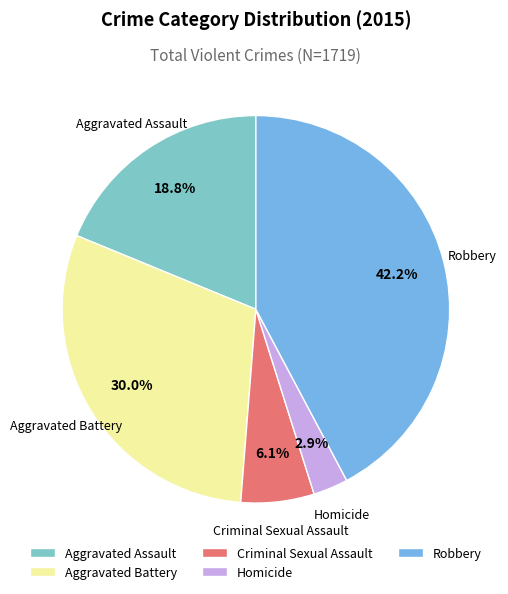

Is there any slice that represents more than half of the pie?

No